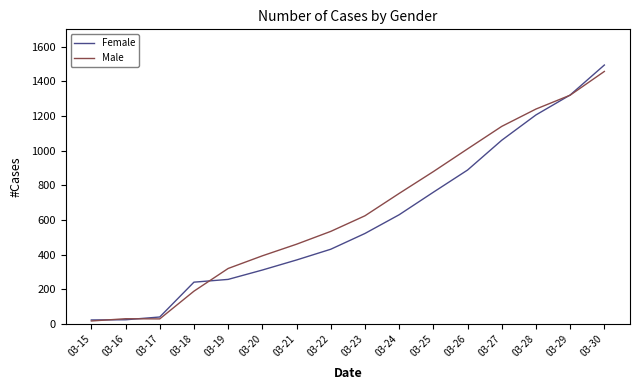

Which series changed the most between 03-17 and 03-28?

Male